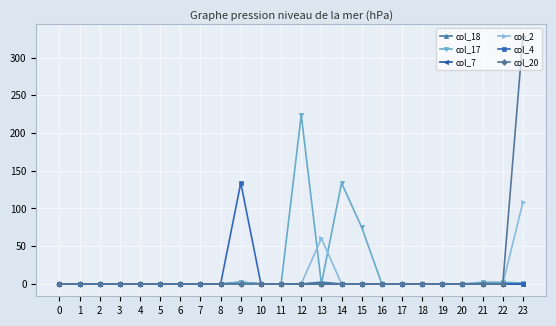

The value of col_17 at 3 is 0.0. True or false?

True